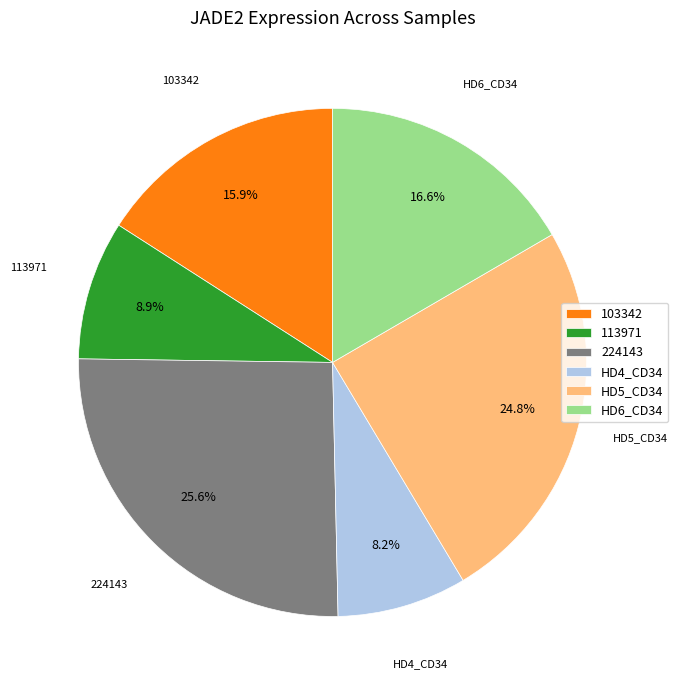

Approximately how many times larger is the value at 224143 compared to HD4_CD34?

3.1